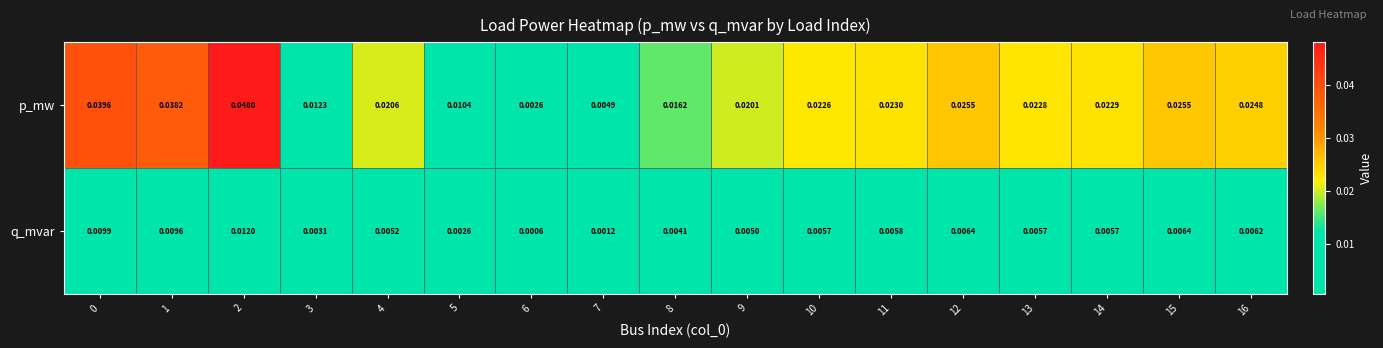

Which series has the largest total across all categories?

p_mw